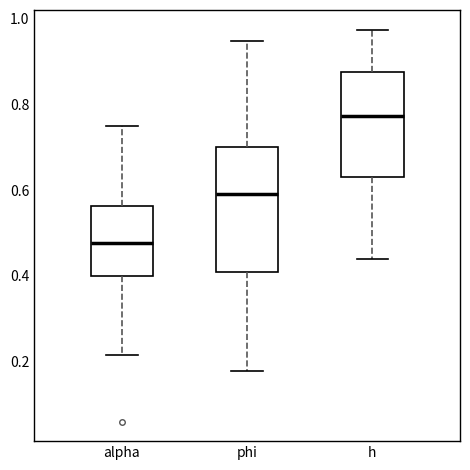

Reading left to right, transcribe this box plot: for each box, give where its median line is, the range the box spans, and where its two whiskers end, as read against the y-axis. The values are not printed on the chart, so give them approximately, as read against the axis.

alpha: median 0.48, box 0.40 to 0.56, whiskers 0.22 to 0.74
phi: median 0.60, box 0.40 to 0.70, whiskers 0.18 to 0.94
h: median 0.78, box 0.64 to 0.88, whiskers 0.44 to 0.98